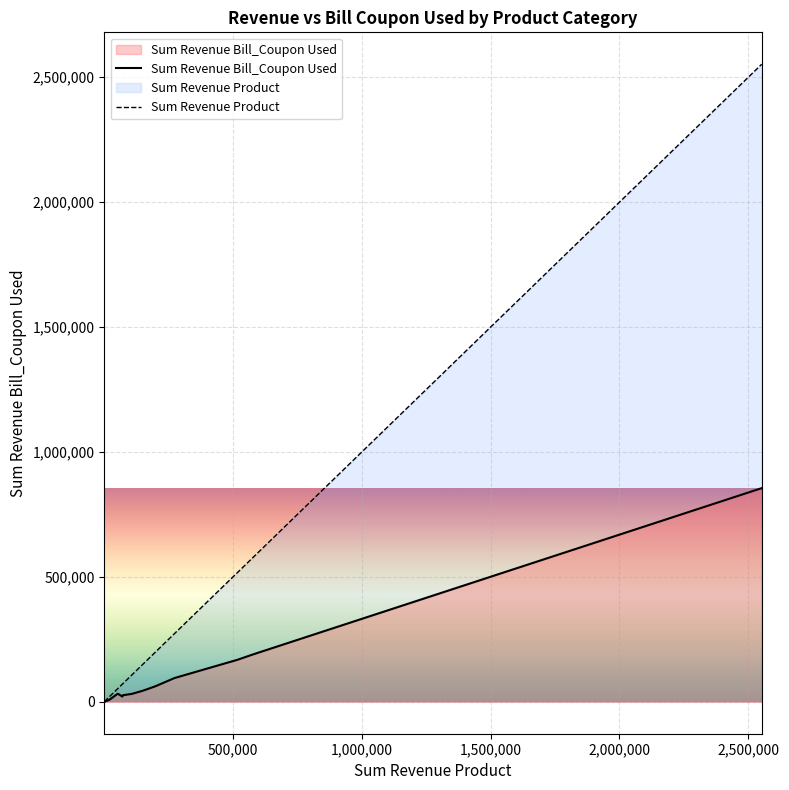

Rank the series by their maximum value, from lowest to highest.

Sum Revenue Bill_Coupon Used, Sum Revenue Product